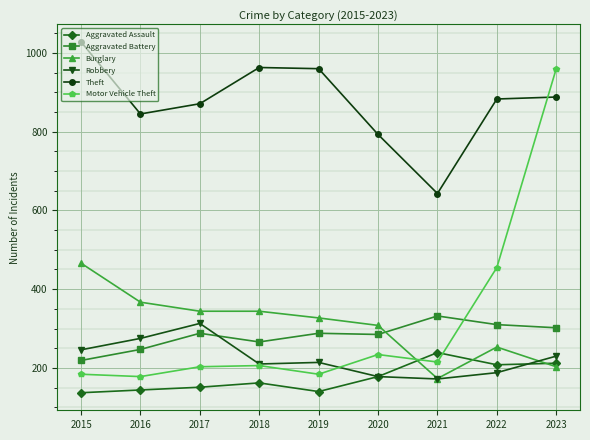

What is the total value across all series at 2022?

2297